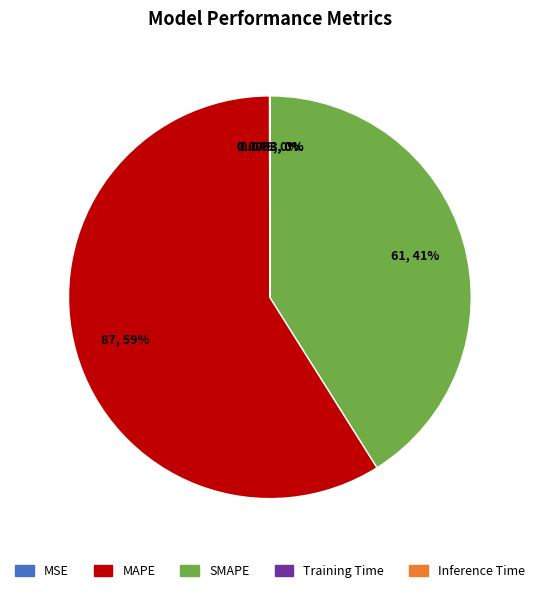

Which category has the biggest portion of the pie?

MAPE